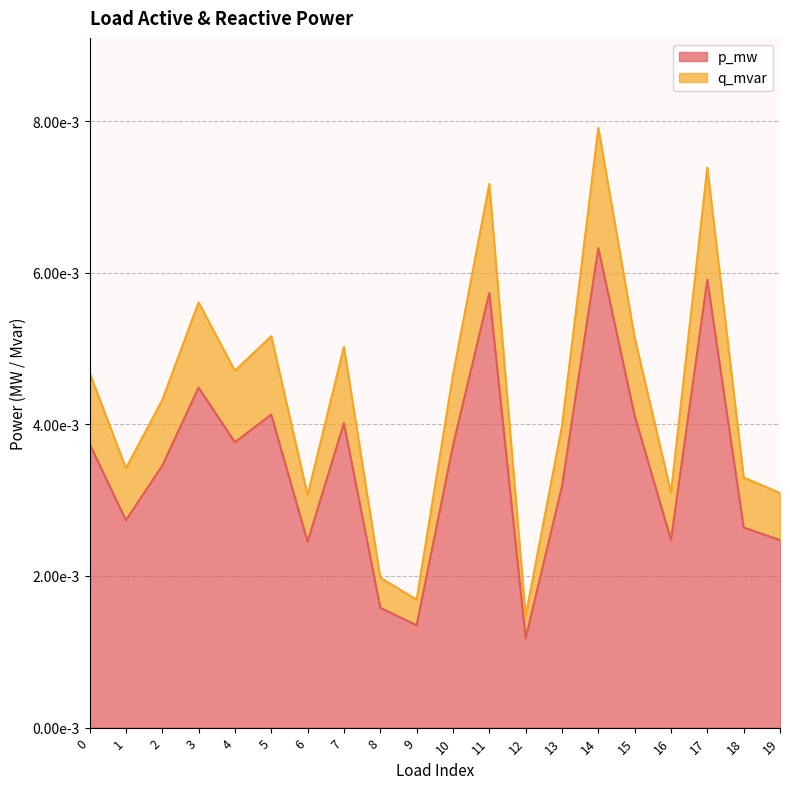

Which series changed the most between 4 and 18?

q_mvar